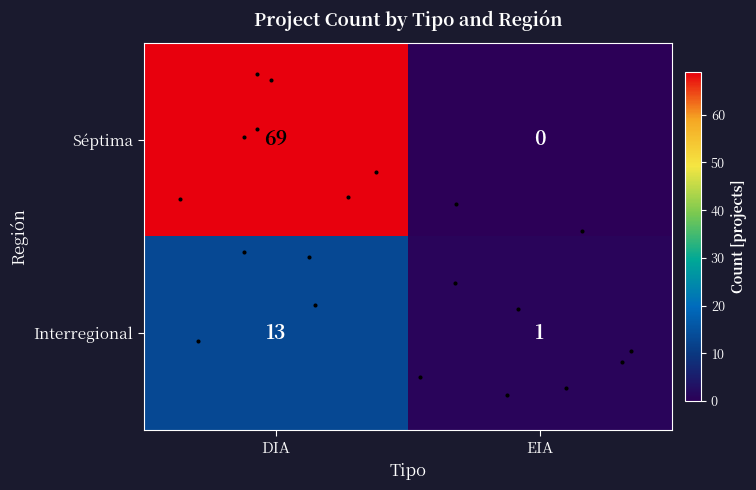

Between DIA and EIA, which series saw the biggest shift?

Séptima